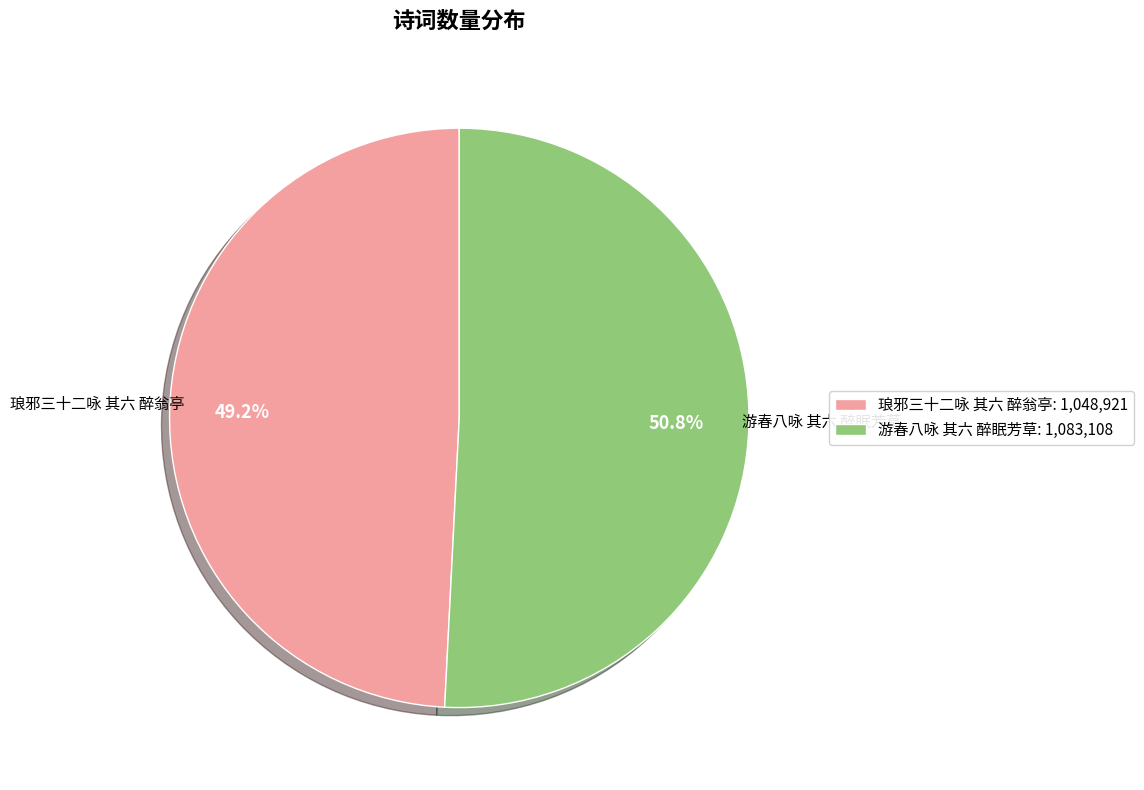

Approximately how many times larger is the value at 琅邪三十二咏 其六 醉翁亭 compared to 游春八咏 其六 醉眠芳草?

1.0